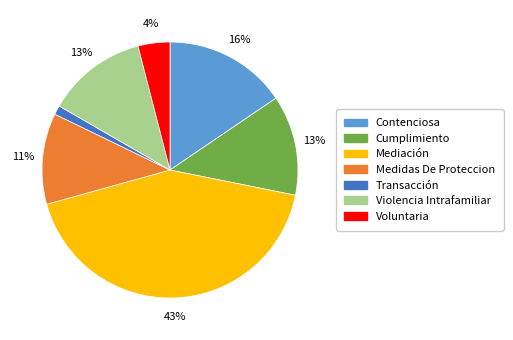

To the nearest percent, what percentage of the pie is Voluntaria?

4%